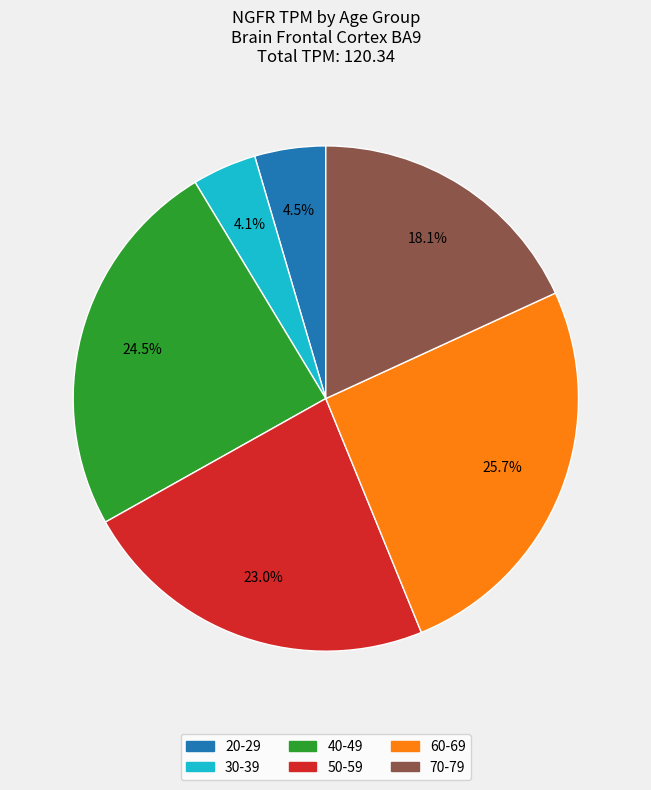

Which category has the biggest portion of the pie?

60-69